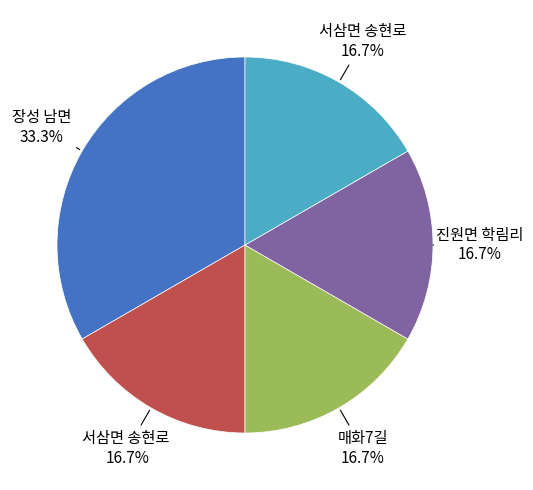

To the nearest percent, what is the average slice percentage?

20%